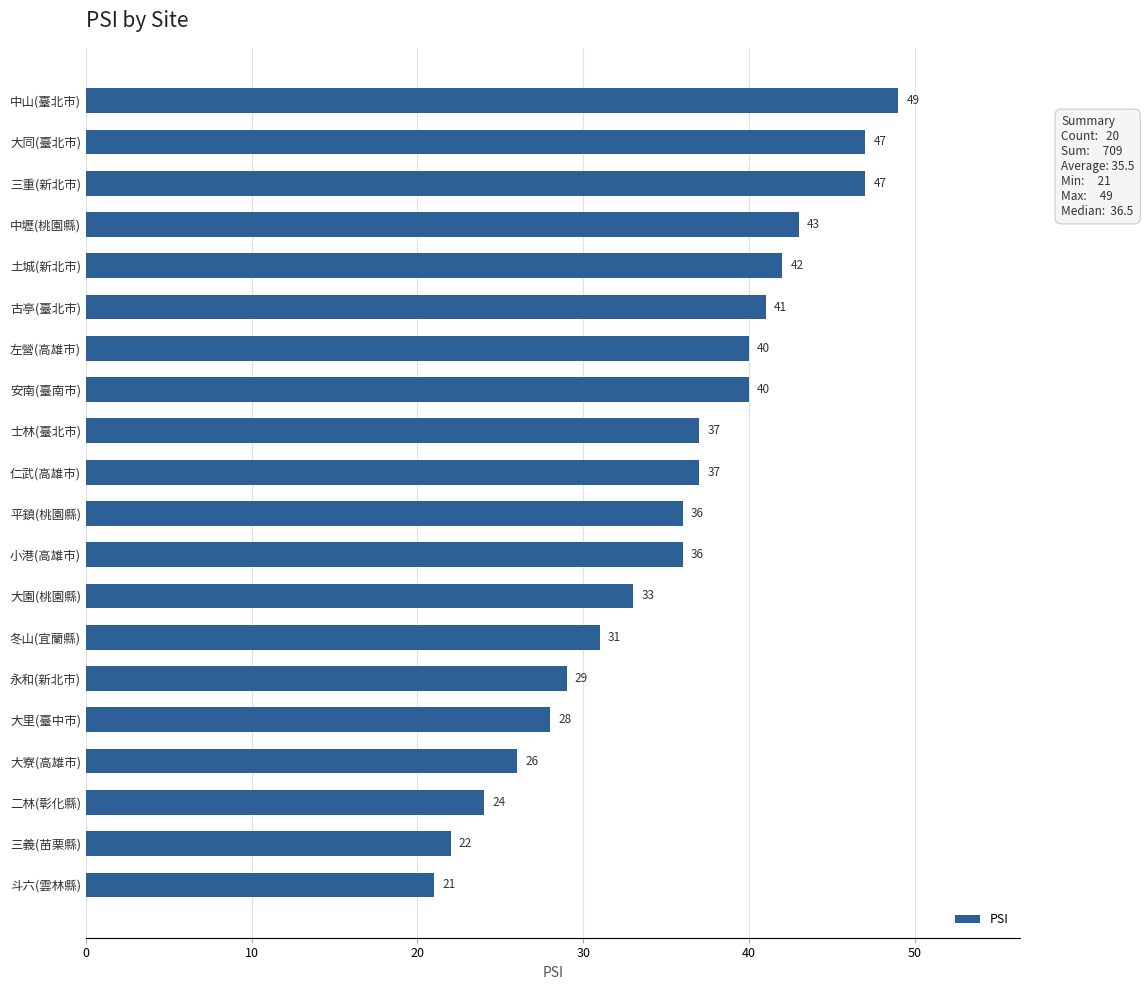

What is the difference between the values at 三義(苗栗縣) and 大寮(高雄市)?

4